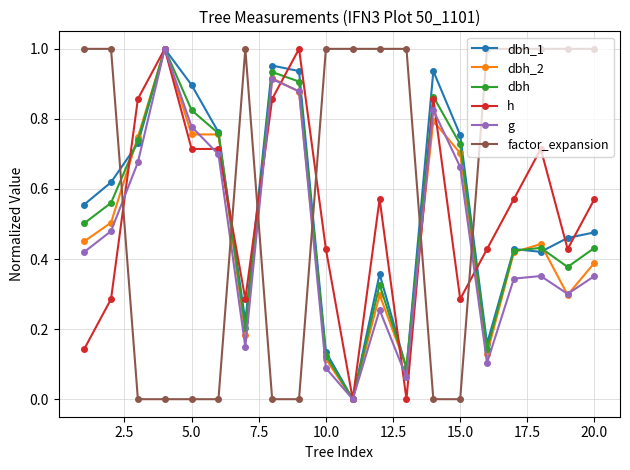

Which series has the largest total across all categories?

factor_expansion